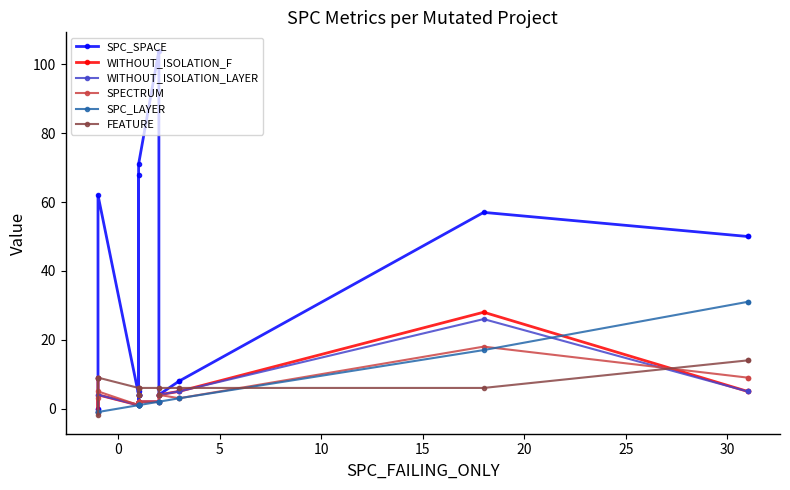

Reading right to left, extract all data points from this chart.

SPC_SPACE: 50	50	57	8	8	4	4	104	71	4	4	4	68	1	5	4	62	0	0
WITHOUT_ISOLATION_F: 5	5	28	5	5	4	4	2	2	2	2	2	2	2	2	1	4	-1	9
WITHOUT_ISOLATION_LAYER: 5	5	26	5	5	4	4	2	2	2	2	2	2	2	2	1	4	-1	9
SPECTRUM: 9	9	18	3	3	4	4	2	2	2	2	2	2	2	2	1	5	3	9
SPC_LAYER: 31	31	17	3	3	2	2	2	1	1	1	1	1	1	1	1	-1	-1	-1
FEATURE: 14	14	6	6	6	6	4	6	6	4	4	4	6	4	6	6	9	-2	9